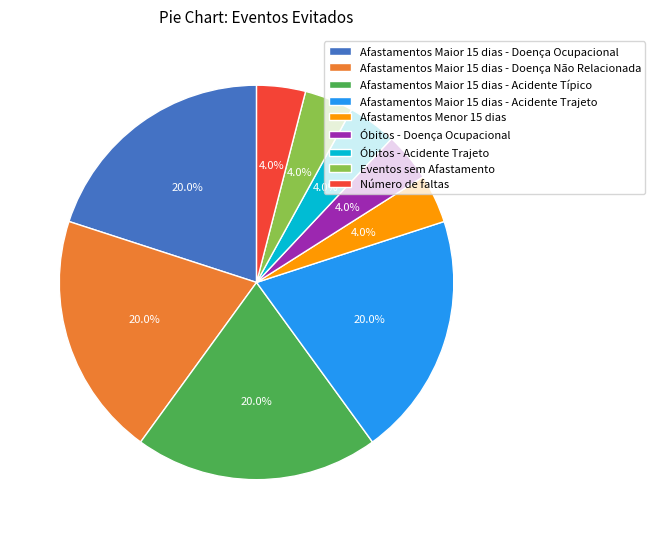

How many segments does this pie chart have?

9